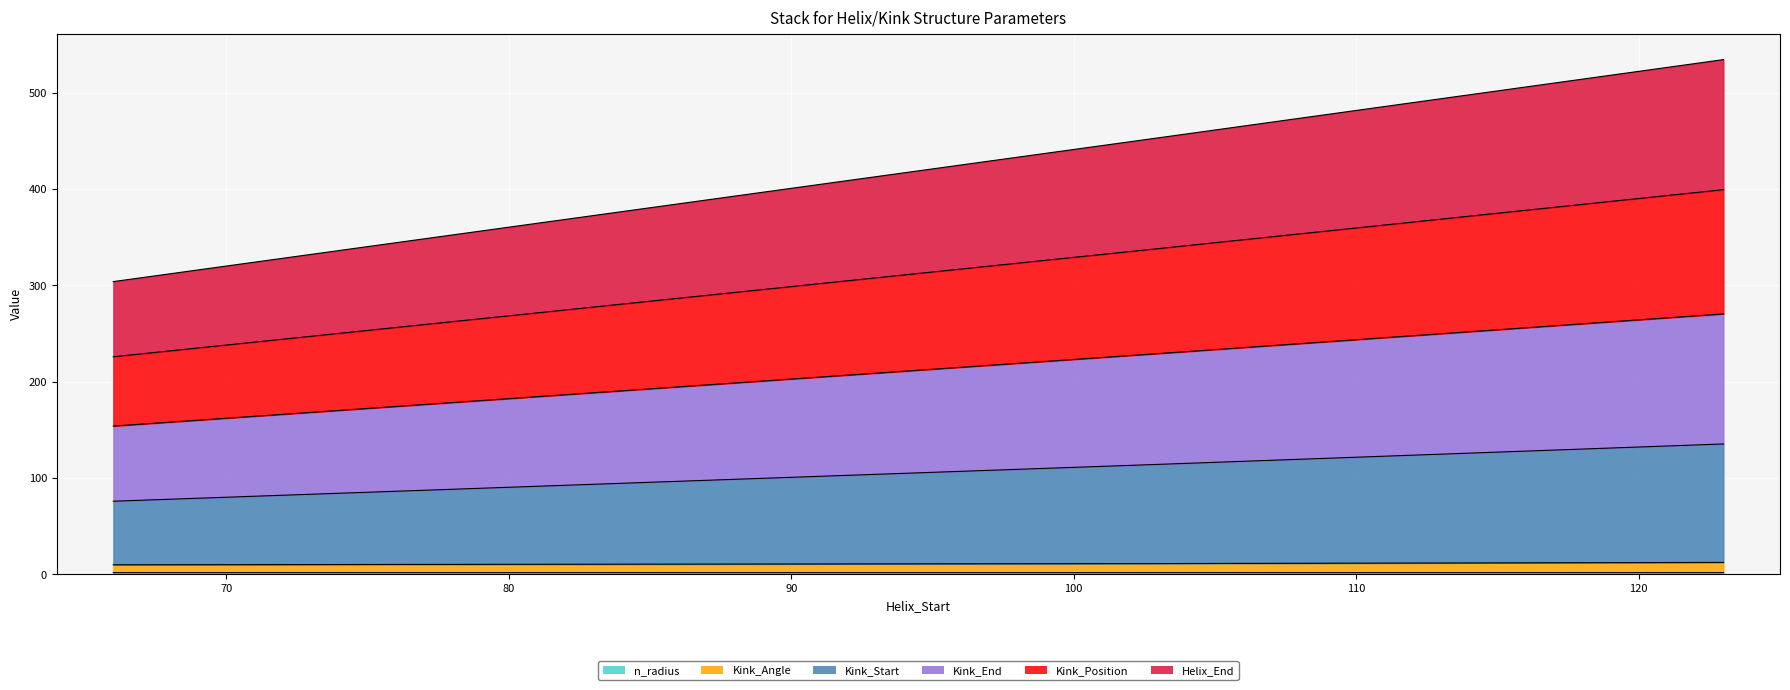

True or false: Kink_End has a value of 114.3 at 103.

True